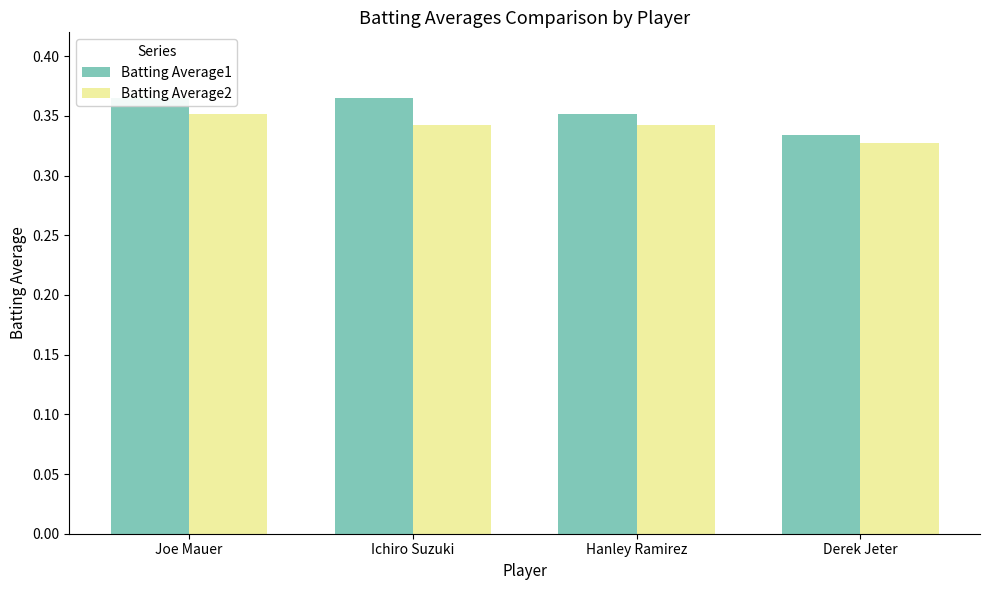

What are all the series names shown in the legend?

Batting Average1, Batting Average2